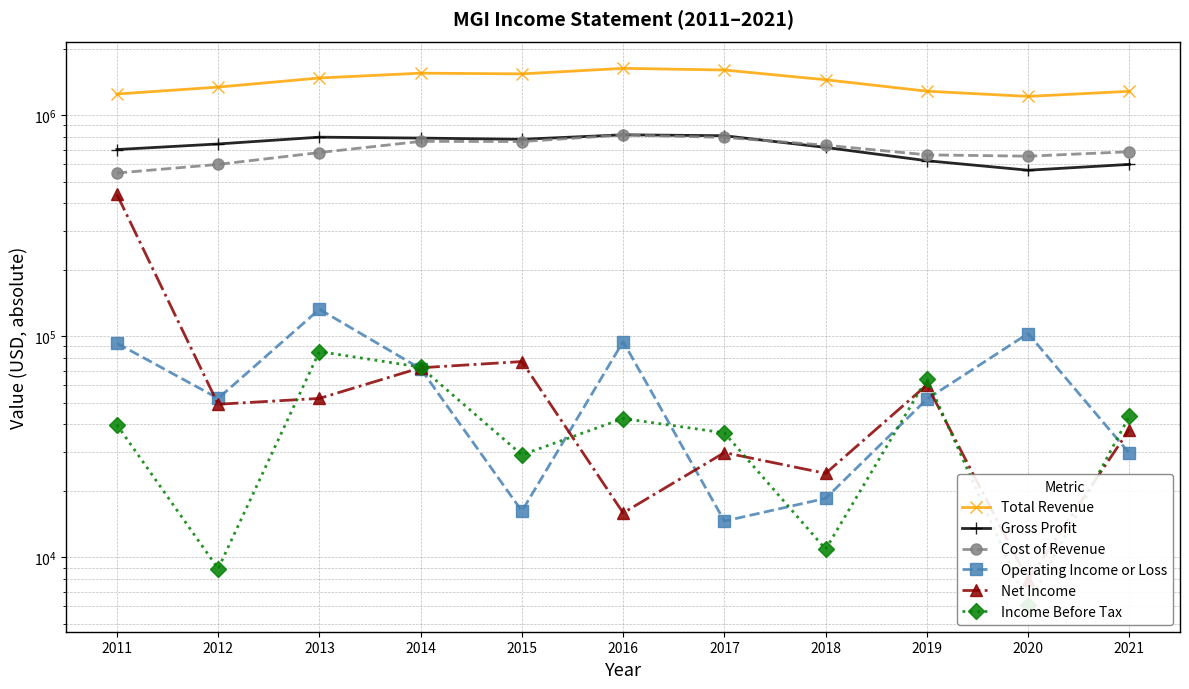

True or false: Income Before Tax and Cost of Revenue cross at least once.

False